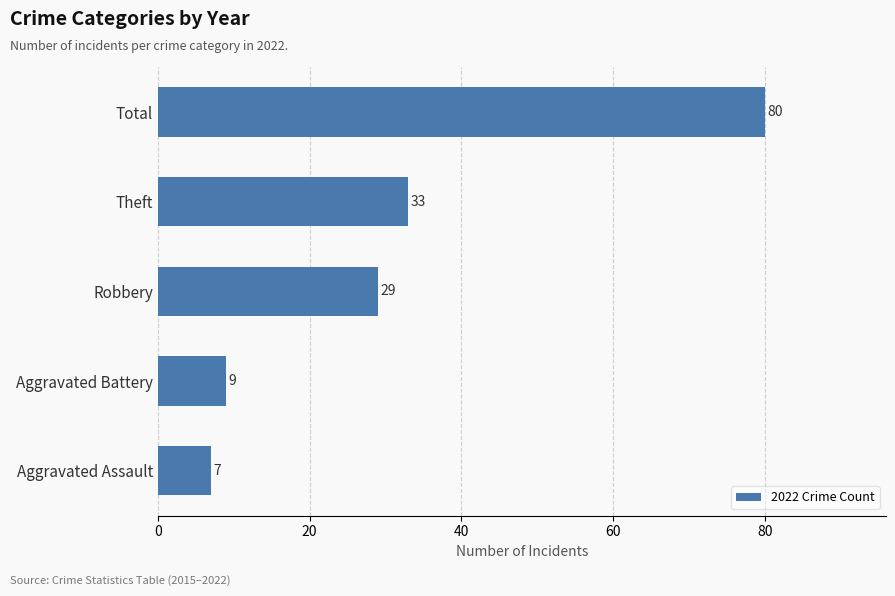

How many data points are less than 29?

2